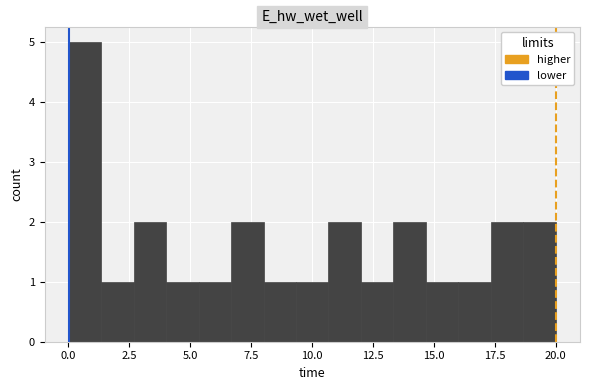

Around what value on the x-axis is the tallest bar? Give the approximate position of its centre, as read against the axis.

0.5